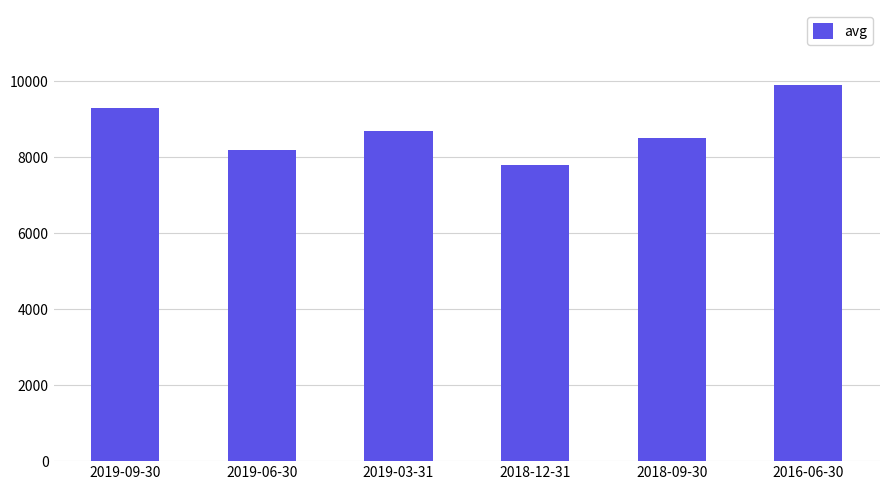

Count the values in the range 8200 to 9300.

4